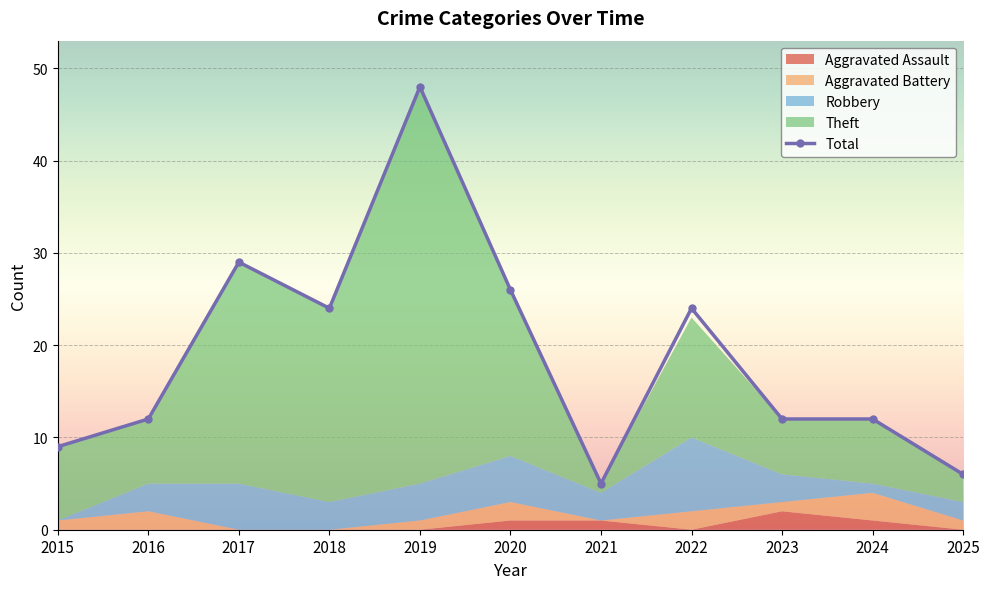

List the labels in order of value, smallest first.

2021, 2025, 2015, 2016, 2023, 2024, 2018, 2022, 2020, 2017, 2019